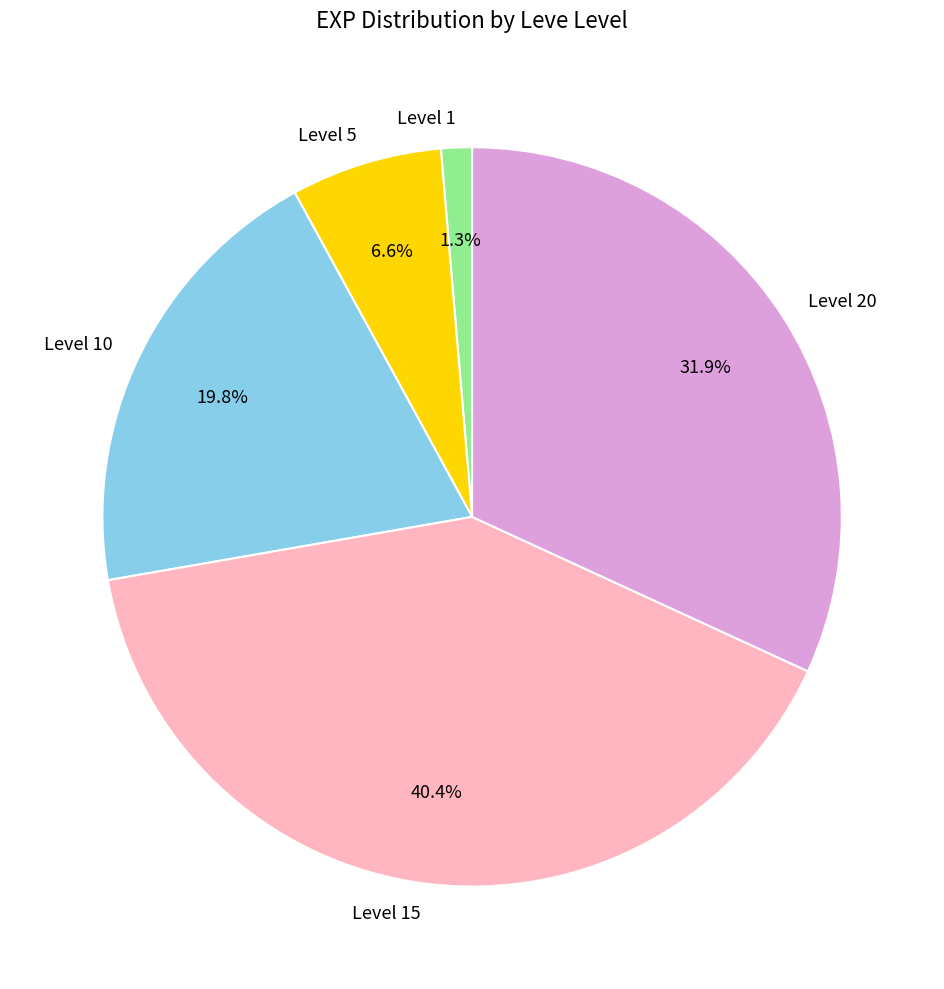

Which category has the smallest portion of the pie?

Level 1